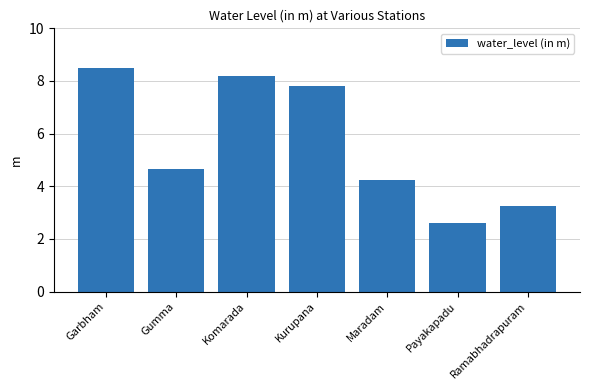

What is the sum of the values at Garbham and Komarada?

16.7